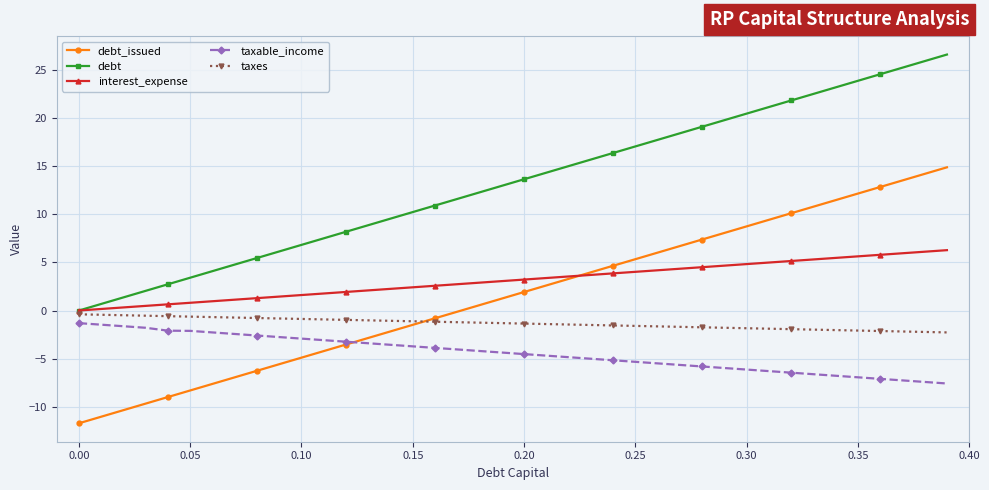

How many intersections are there between debt_issued and interest_expense?

1